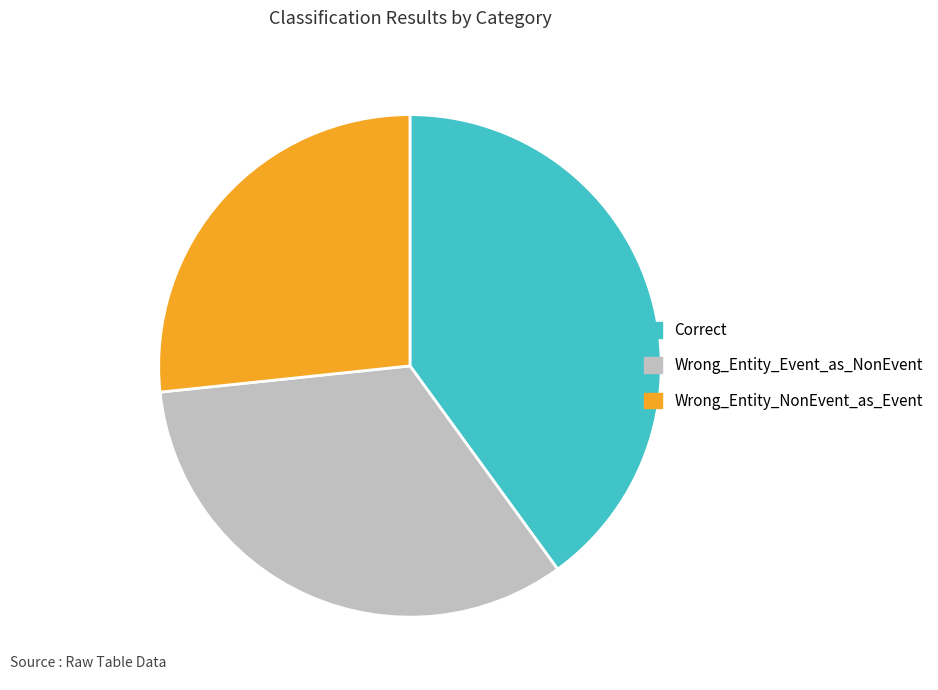

Which category has the biggest portion of the pie?

Correct